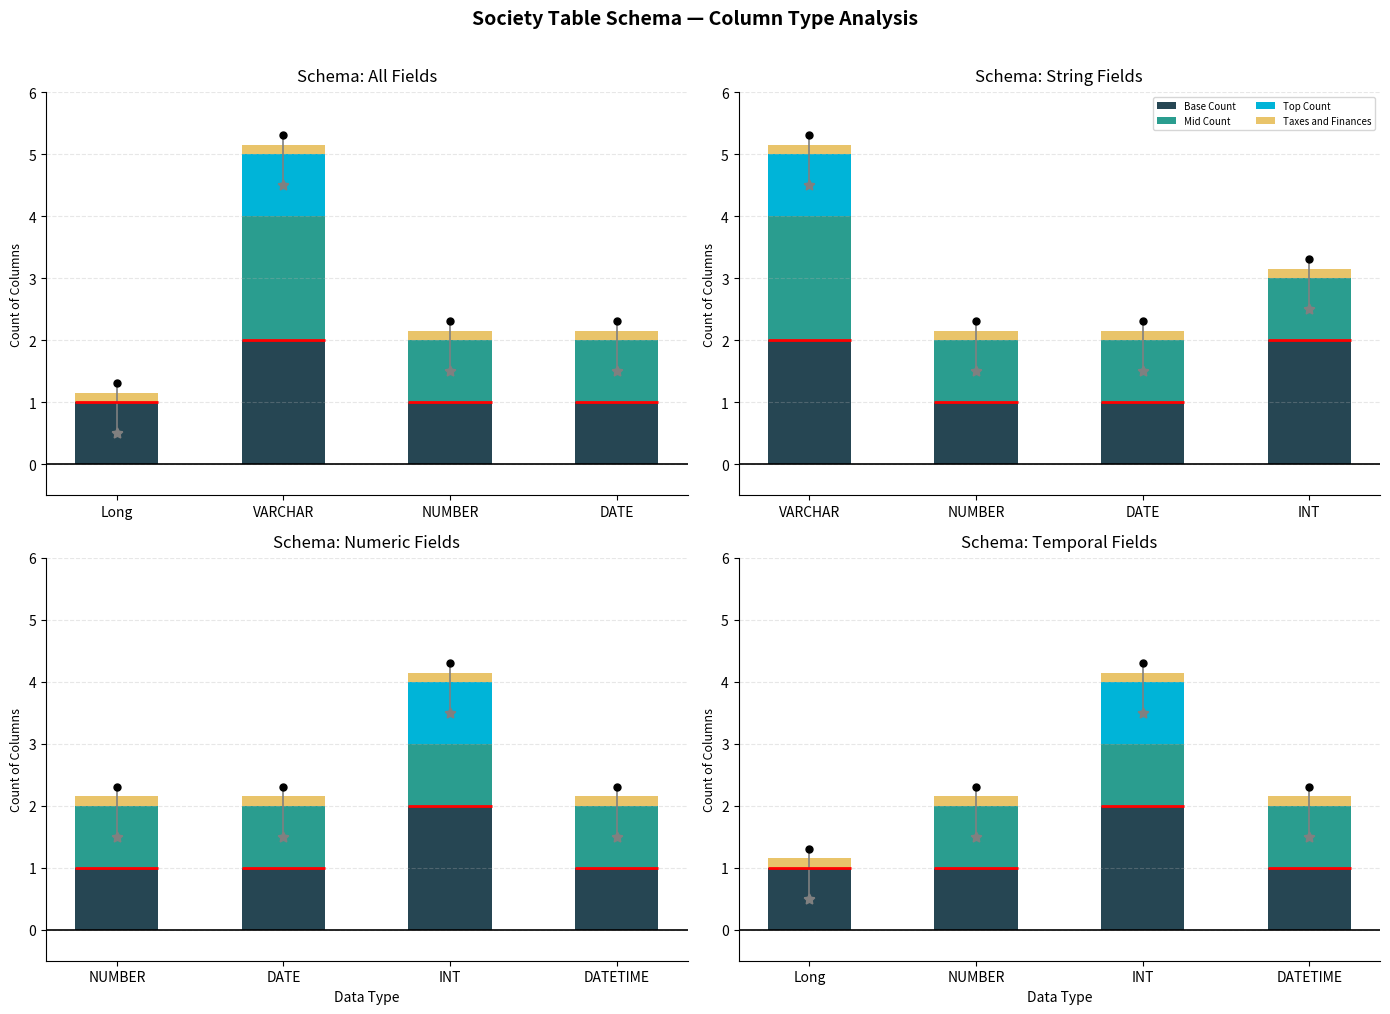

How many groups of bars are there?

4